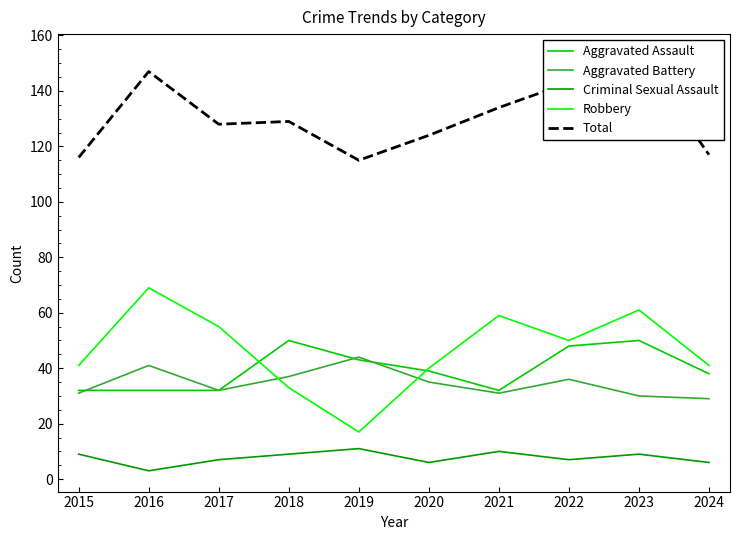

At how many categories does at least one series exceed 63?

10